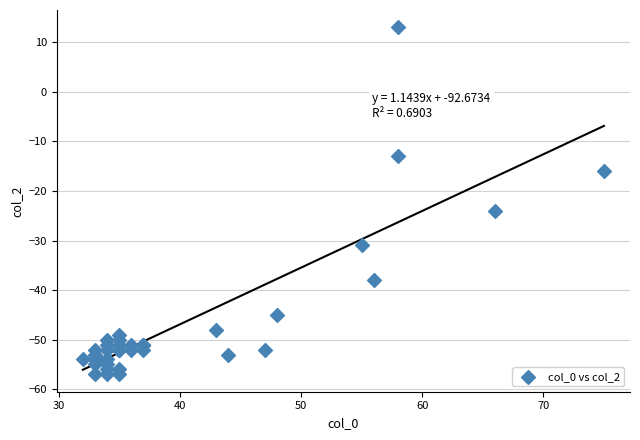

What Y value in the scatter plot is closest to -22?

-24